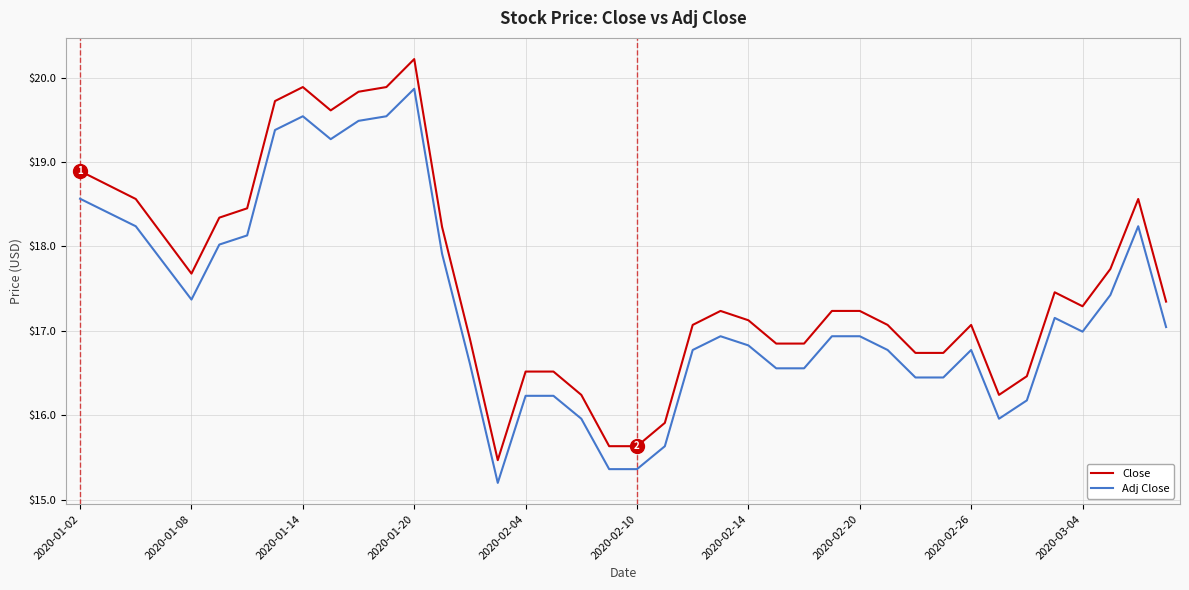

Which series has the largest total across all categories?

Close